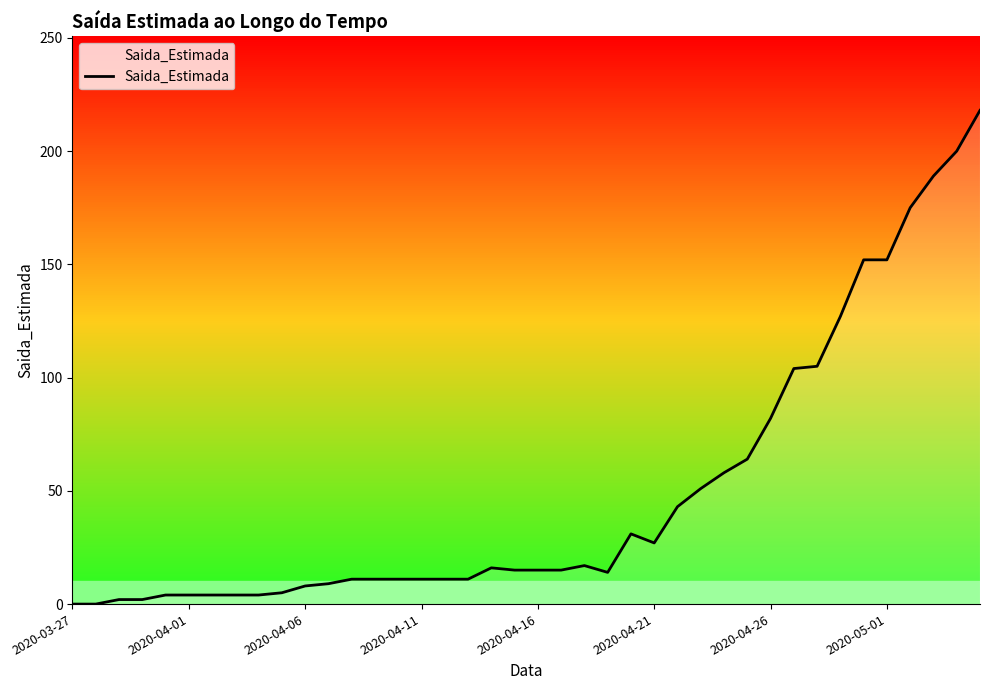

What is the greatest value displayed?

218